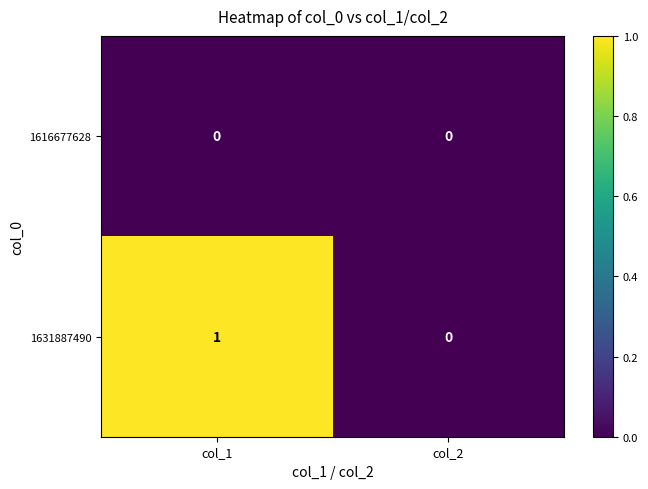

At which category does the chart reach its peak across all series?

col_1